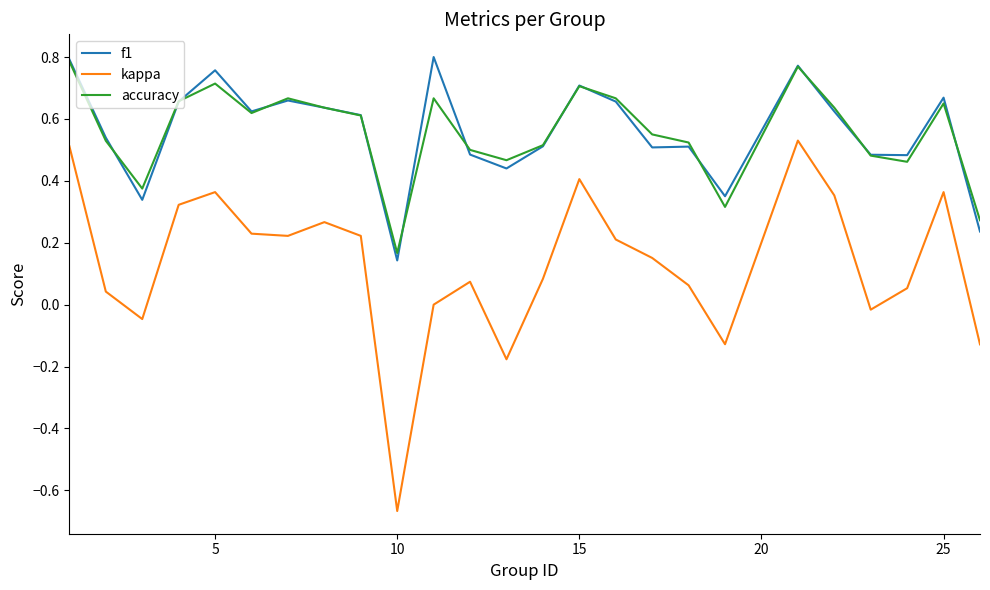

True or false: accuracy and kappa intersect in this chart.

False